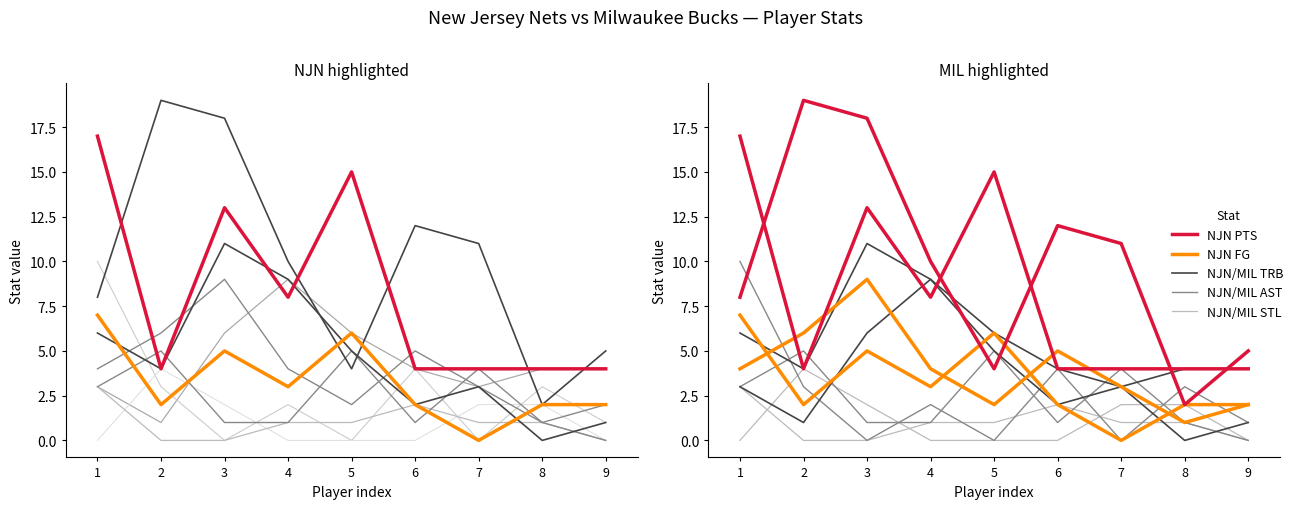

What is the difference between the maximum and minimum values in the NJN FG series?

7